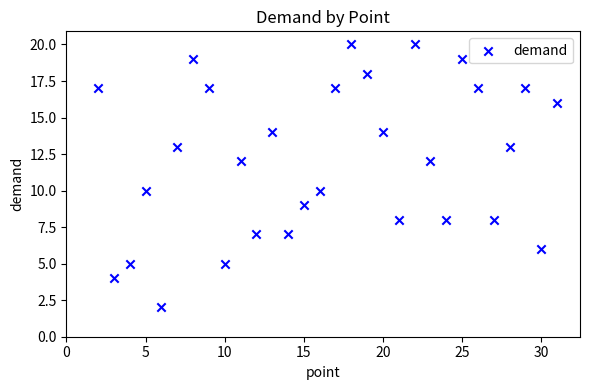

What is the range of Y values (max minus min)?

18